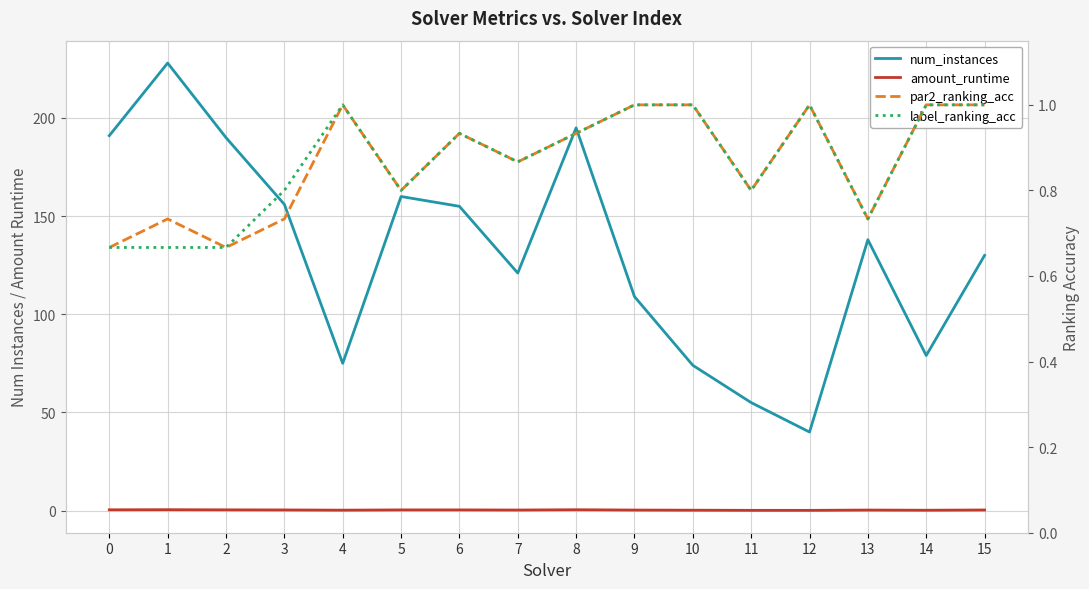

Reading right to left, transcribe all the data shown in this chart.

num_instances: 15=130.0	14=79.0	13=138.0	12=40.0	11=55.0	10=74.0	9=109.0	8=195.0	7=121.0	6=155.0	5=160.0	4=75.0	3=156.0	2=190.0	1=228.0	0=191.0
amount_runtime: 15=0.3	14=0.2	13=0.3	12=0.1	11=0.1	10=0.2	9=0.3	8=0.4	7=0.3	6=0.3	5=0.3	4=0.2	3=0.3	2=0.4	1=0.4	0=0.4
par2_ranking_acc: 15=1.0	14=1.0	13=0.7	12=1.0	11=0.8	10=1.0	9=1.0	8=0.9	7=0.9	6=0.9	5=0.8	4=1.0	3=0.7	2=0.7	1=0.7	0=0.7
label_ranking_acc: 15=1.0	14=1.0	13=0.7	12=1.0	11=0.8	10=1.0	9=1.0	8=0.9	7=0.9	6=0.9	5=0.8	4=1.0	3=0.8	2=0.7	1=0.7	0=0.7